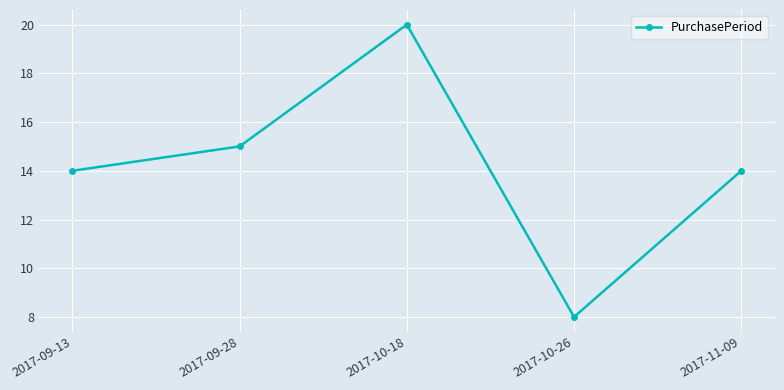

How many points are lower than both their immediate neighbors (excluding endpoints)?

1